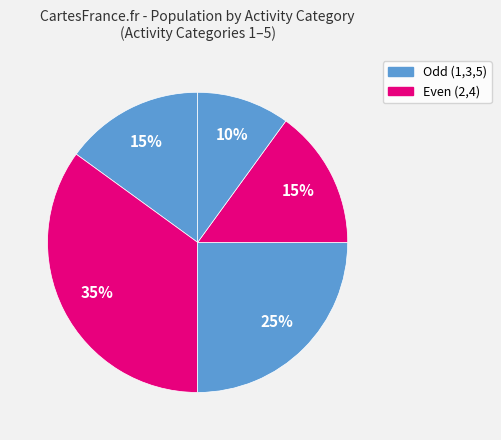

Count the number of slices in the pie.

5